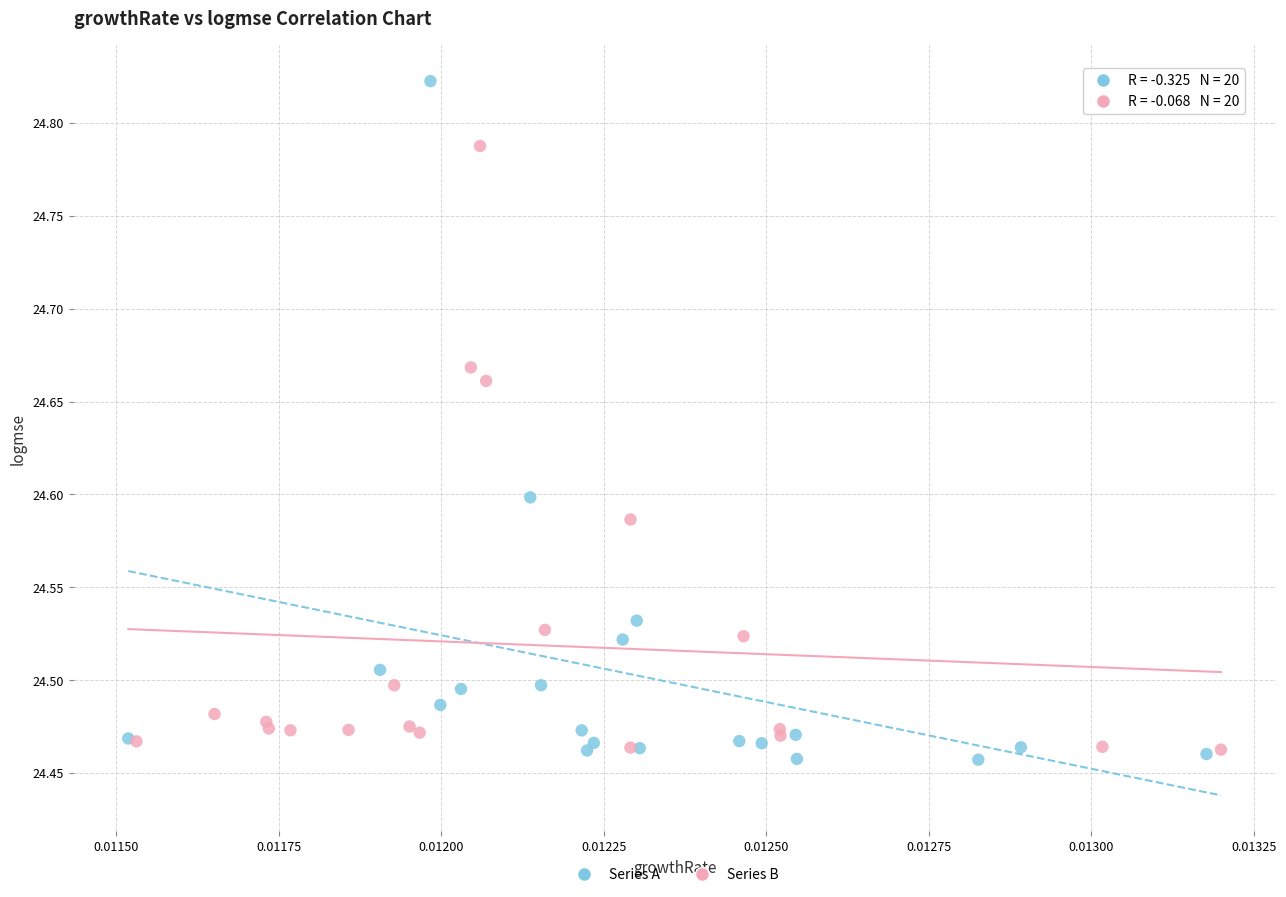

Which series contains the highest Y value?

Series A